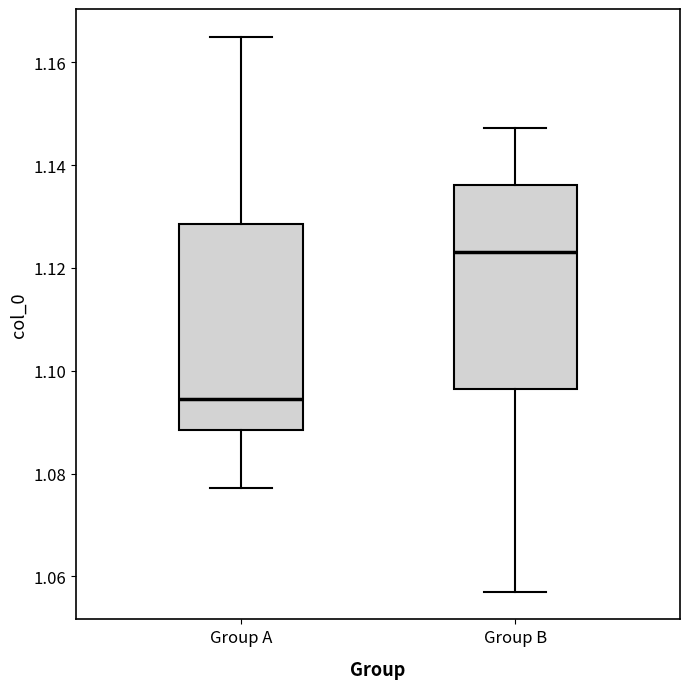

Reading left to right, read every box against the y-axis: the position of its median line, the range the box covers, and the ends of its whiskers. The values are not printed on the chart, so give them approximately, as read against the axis.

Group A: median 1.094, box 1.088 to 1.128, whiskers 1.078 to 1.164
Group B: median 1.124, box 1.096 to 1.136, whiskers 1.058 to 1.148